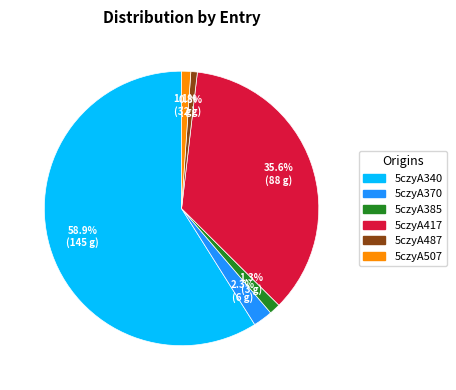

Which has a higher value, 5czyA417 or 5czyA340?

5czyA340